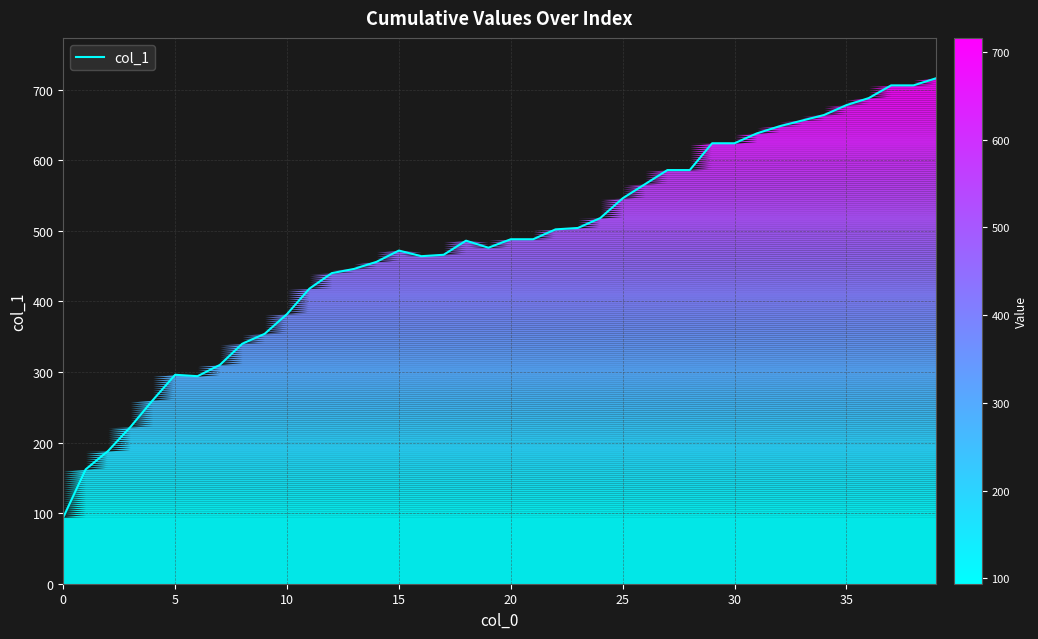

How many categories are shown in the chart?

40